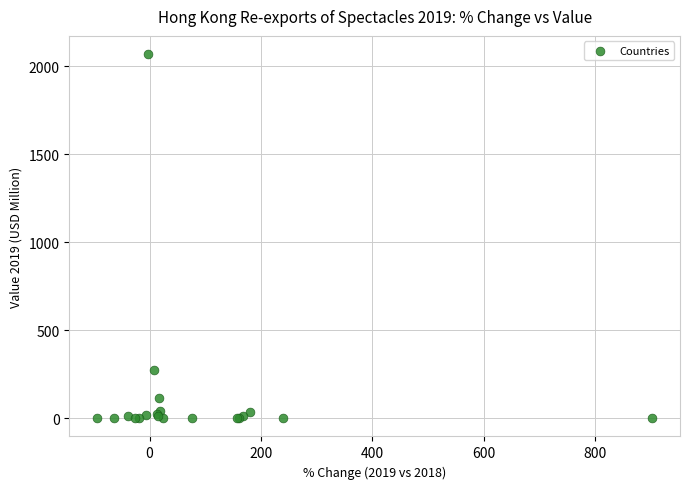

What Y value in the scatter plot is closest to 1034?

275.4